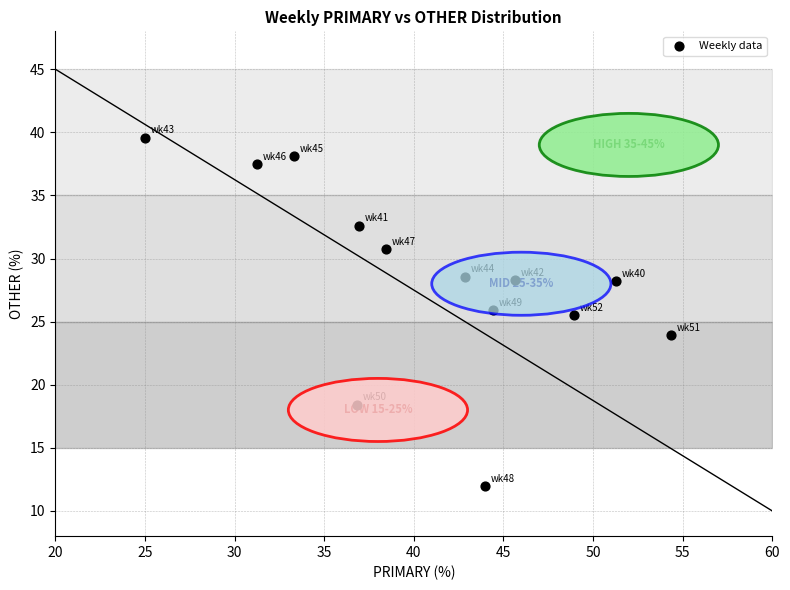

What is the range of X values (max minus min)?

29.3